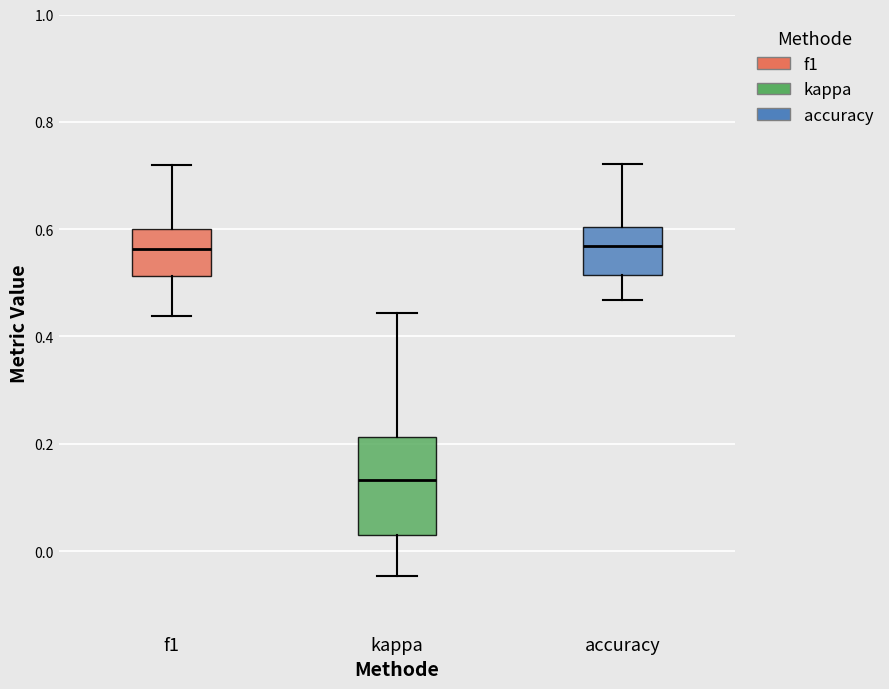

Comparing the boxes themselves (not the whiskers), which one is the tallest?

kappa